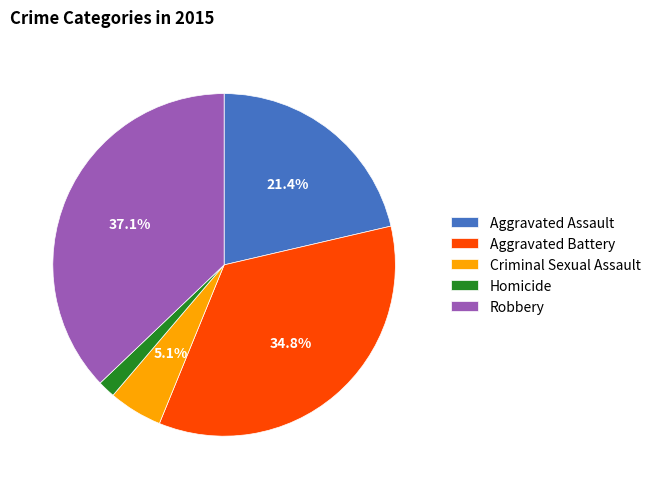

Which category has the biggest portion of the pie?

Robbery